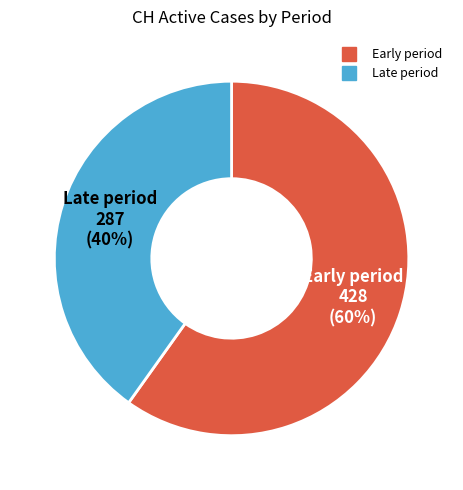

Is there any slice that represents more than half of the pie?

Yes